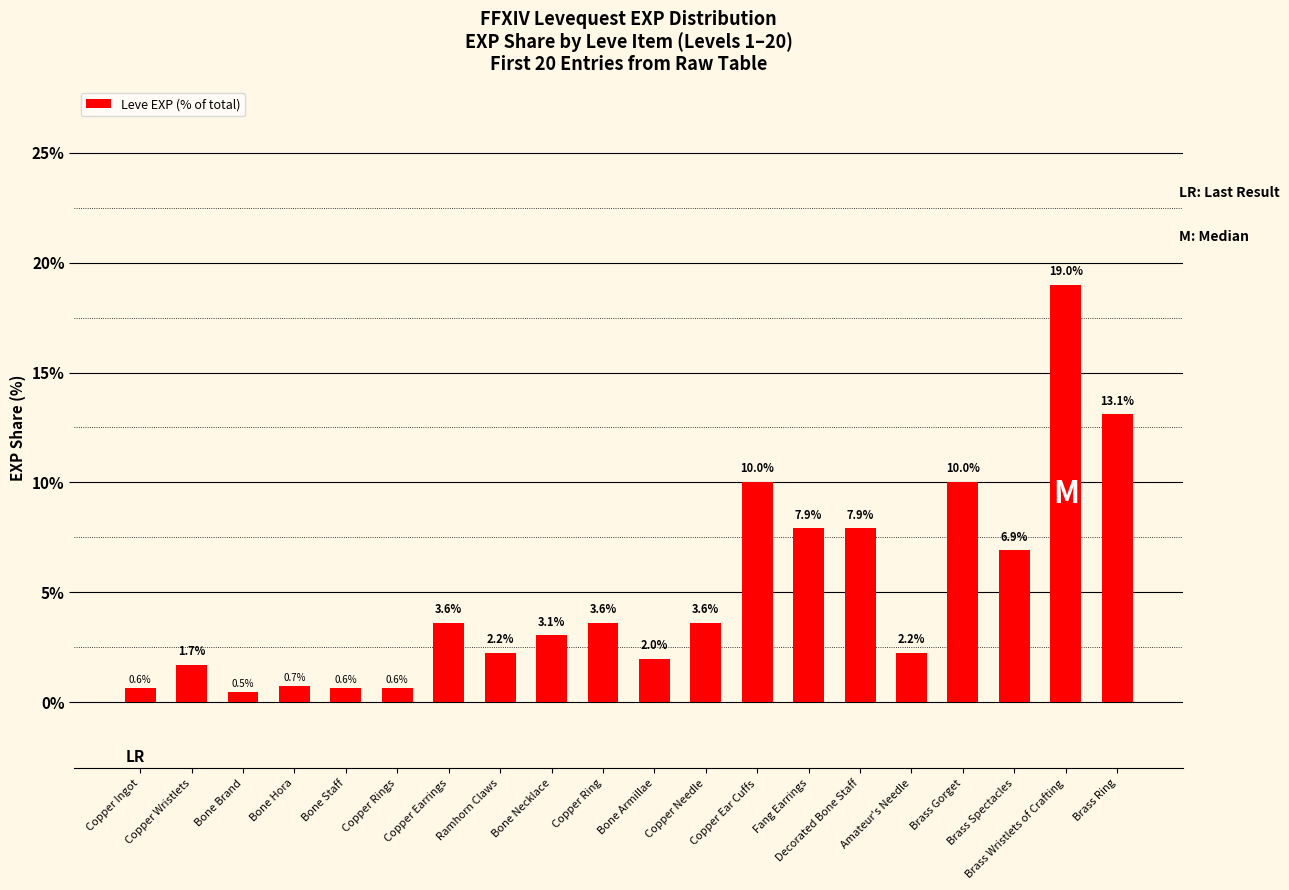

What is the greatest value displayed?

19.0